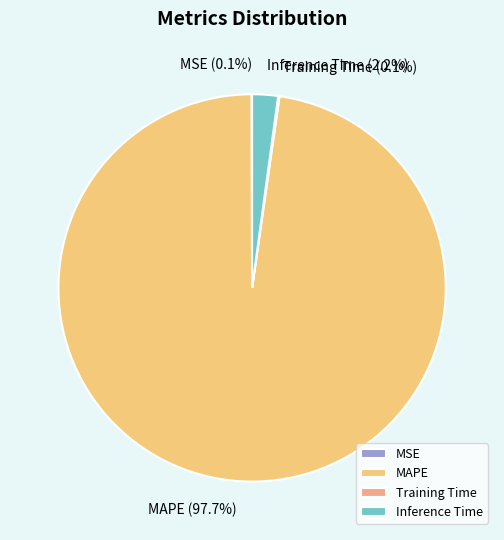

Do MAPE and Inference Time together represent more than half of the pie?

Yes